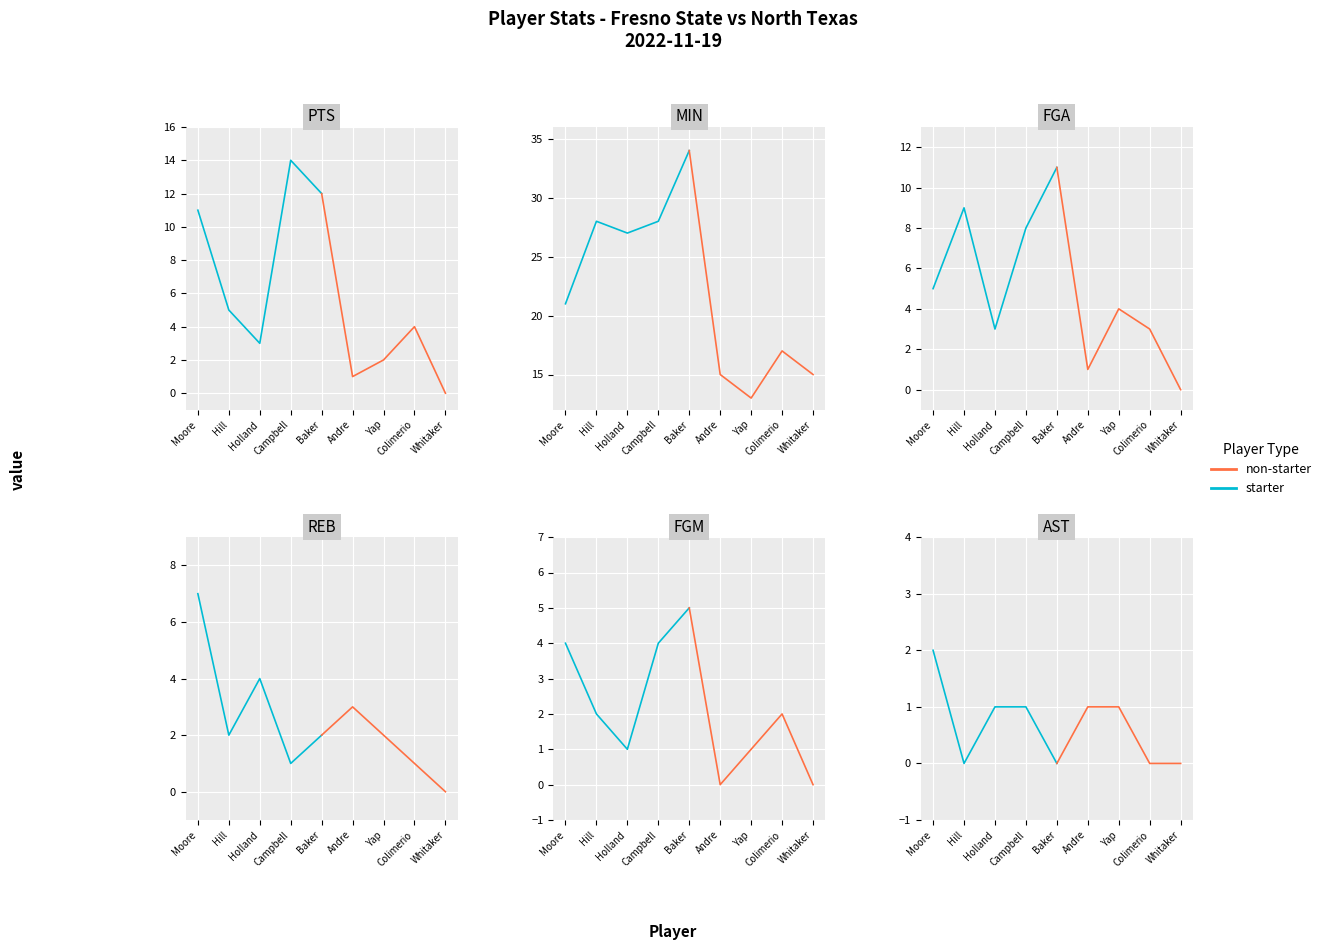

Is it true that starter equals 0 at Hill?

True